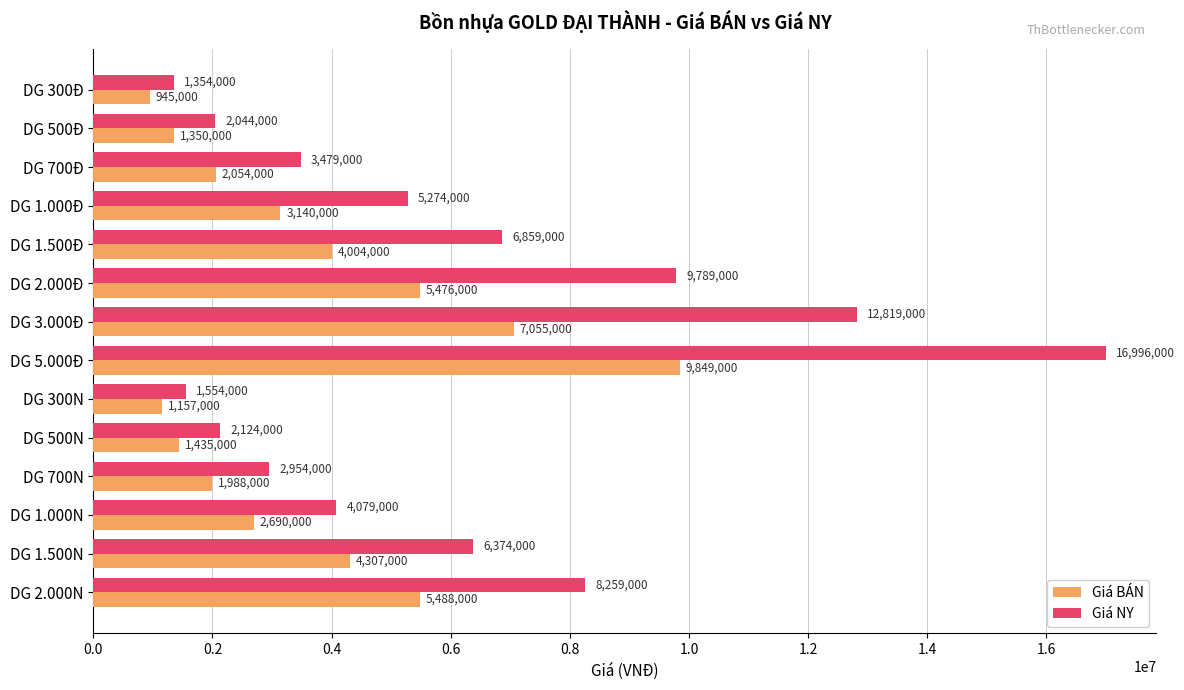

How many data points in Giá BÁN are less than 3140000?

7